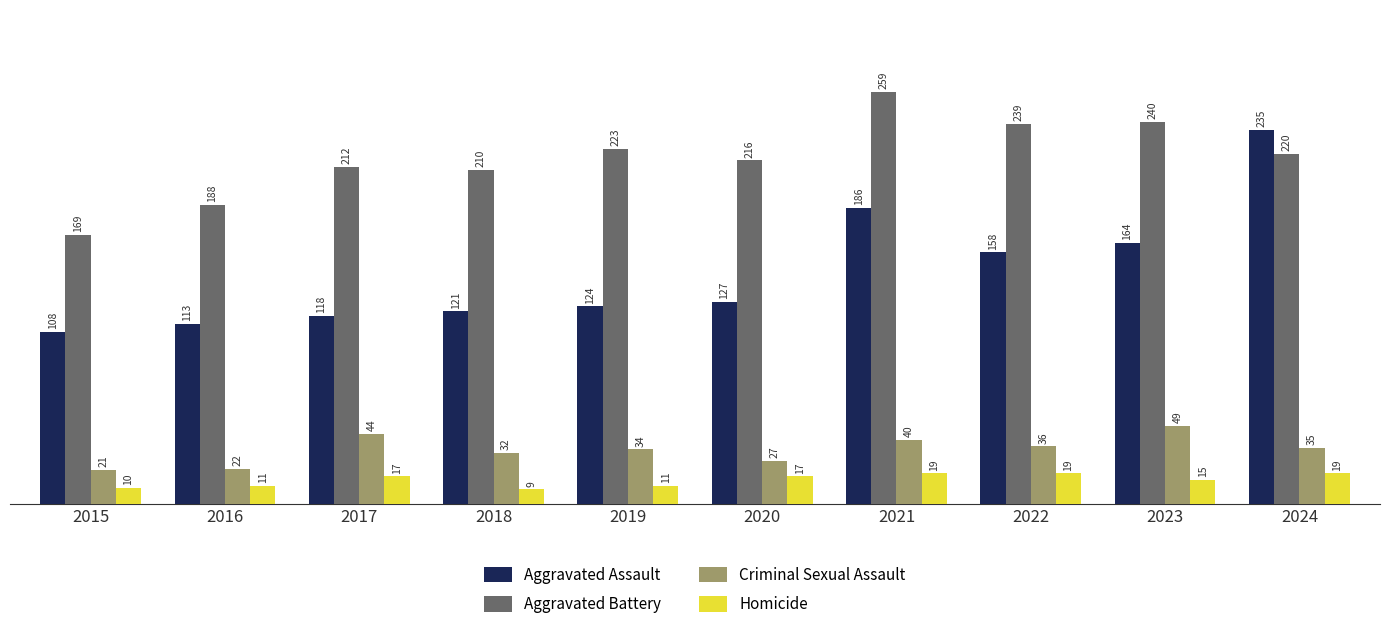

Rank the series by their maximum value, from highest to lowest.

Aggravated Battery, Aggravated Assault, Criminal Sexual Assault, Homicide